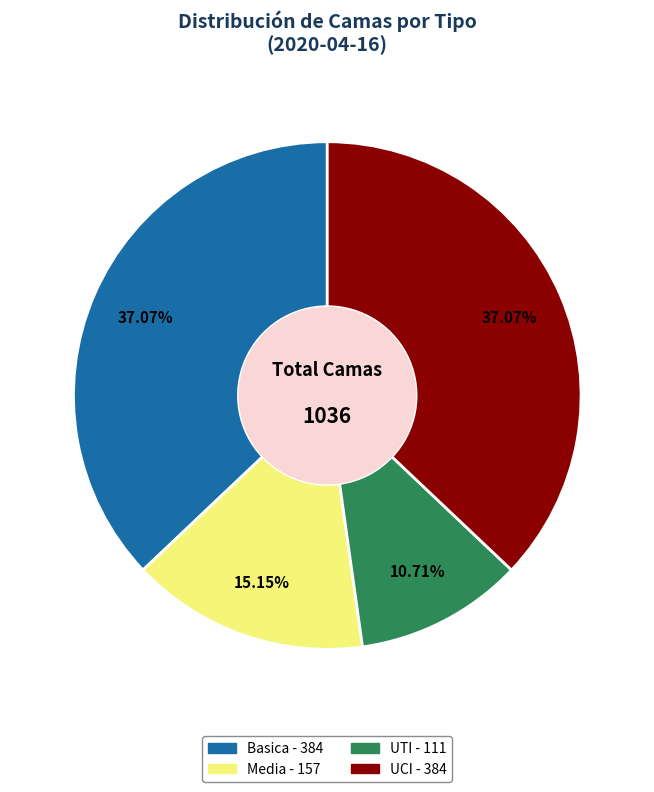

Which has a higher value, Media or UTI?

Media